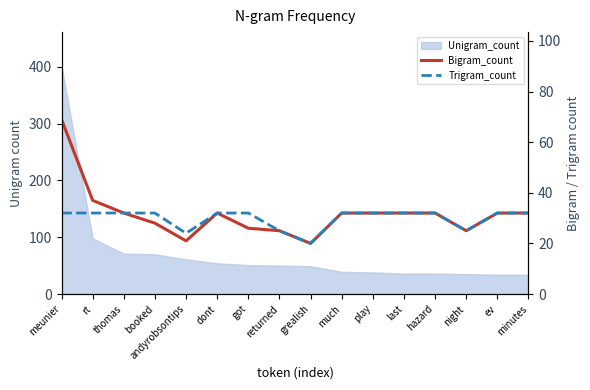

True or false: Trigram_count and Bigram_count intersect in this chart.

False